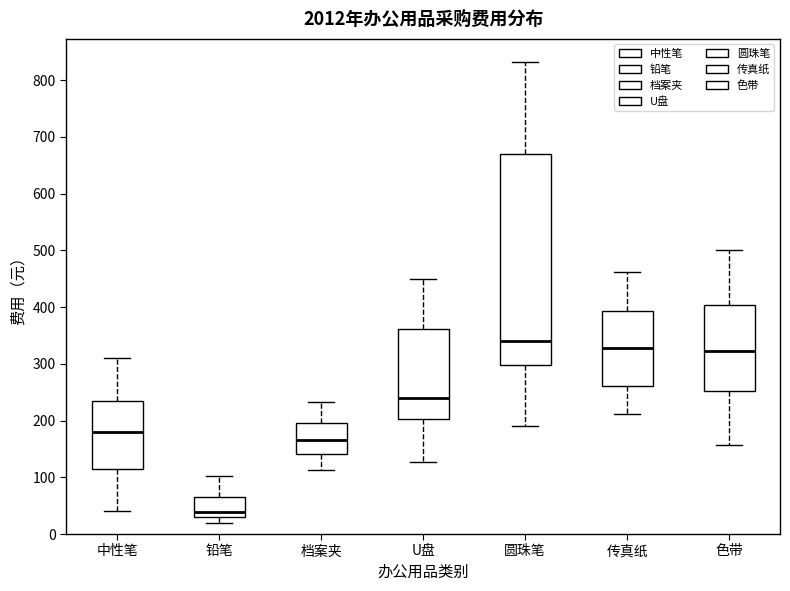

Where does the median line of the box for 圆珠笔 sit on the y-axis? The values are not printed on the chart, so give them approximately, as read against the axis.

340